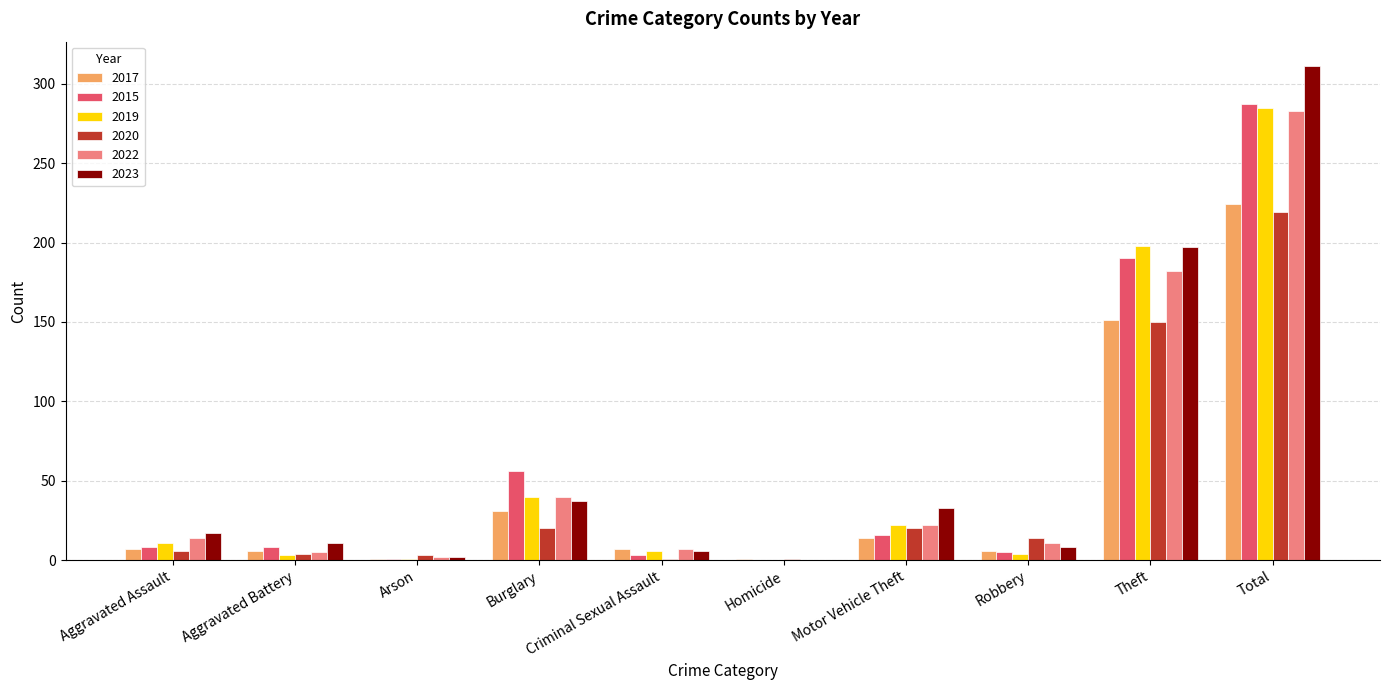

Where is 2019 nearest to the value 142?

Theft